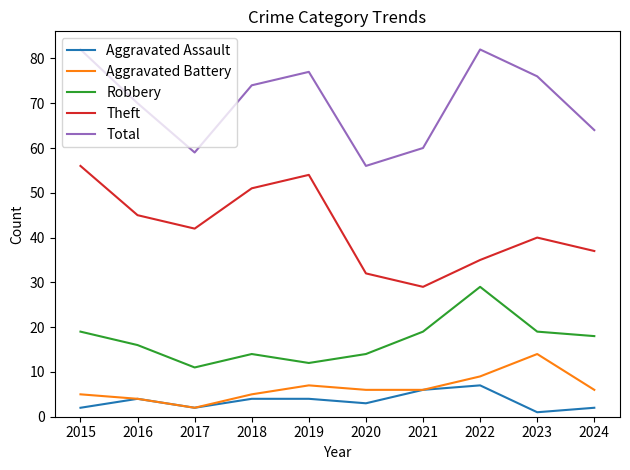

What is the spread (max minus min) of values at 2022?

75